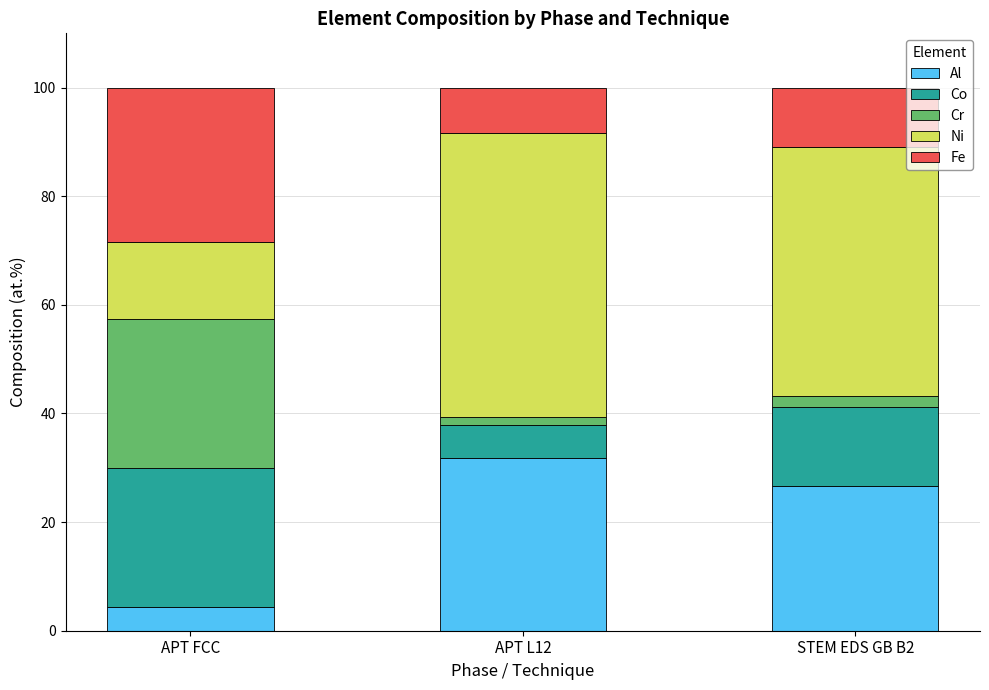

What is the difference between the maximum and minimum values in the Al series?

27.5